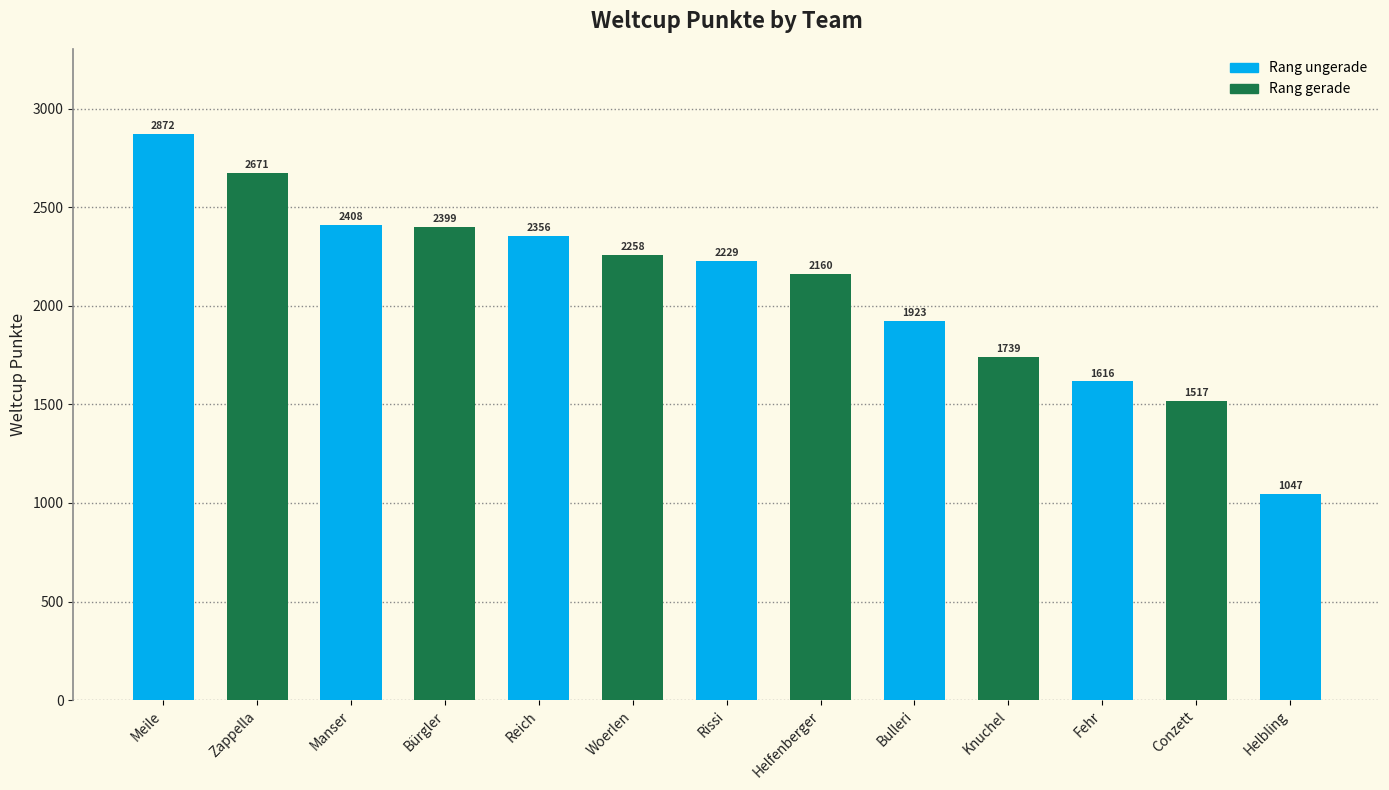

What is the difference between the values at Woerlen and Conzett?

741